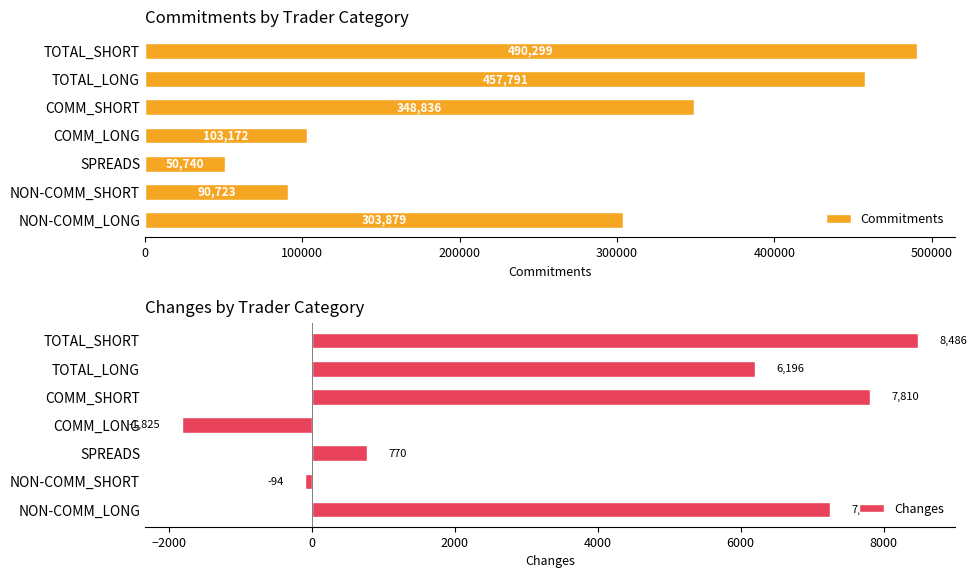

How many data points in Changes are less than 6196?

3